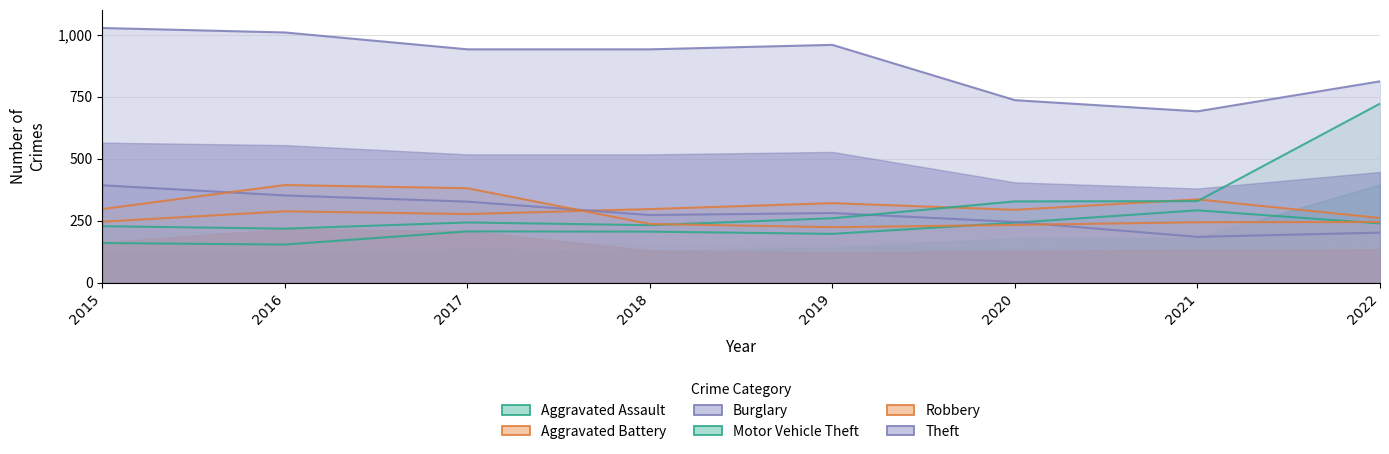

What is the value of the Aggravated Battery point at the 7th from the left?

336